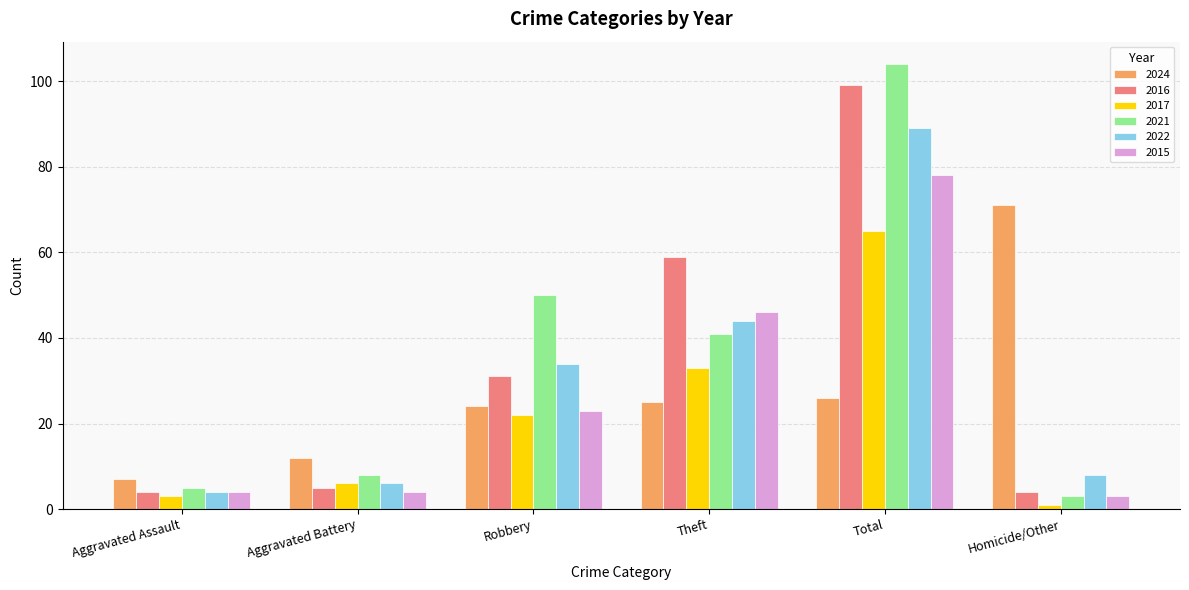

What is the spread (max minus min) of values at Robbery?

28